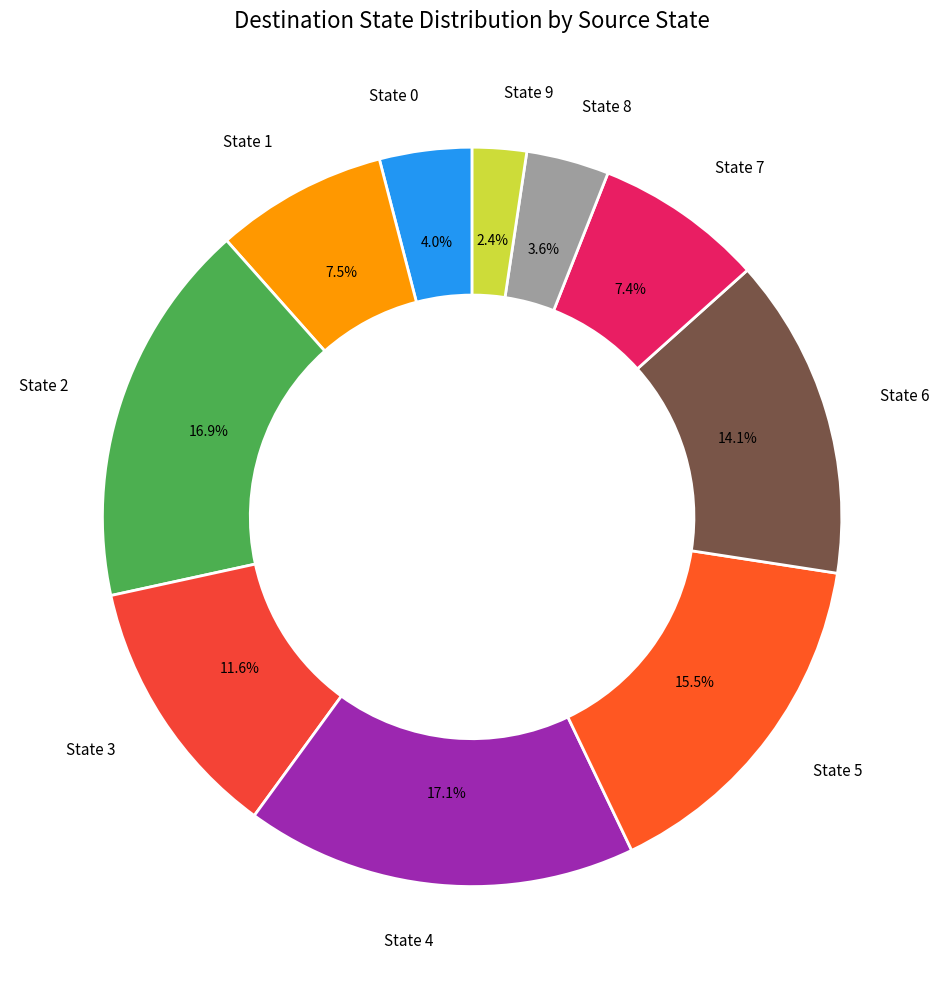

To the nearest percent, what is the difference between the State 9 and State 4 slice percentages?

15%